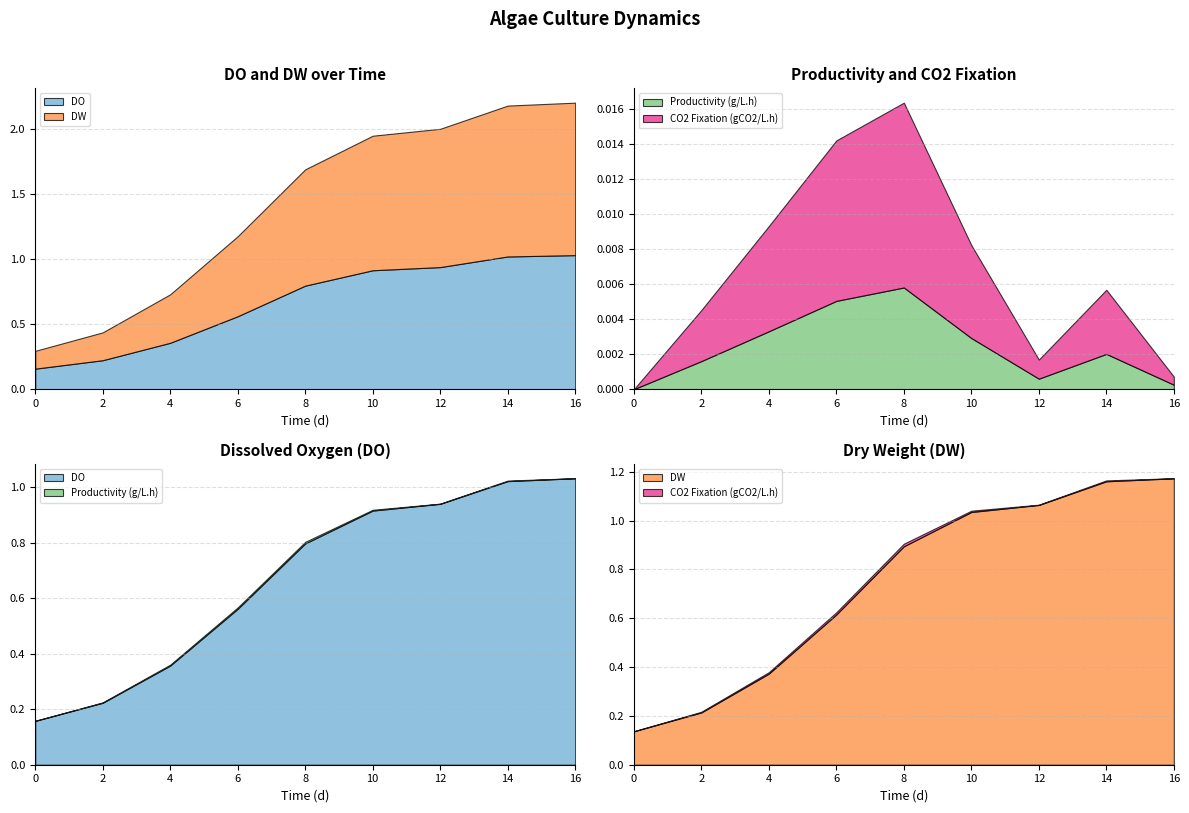

Reading left to right, list all the values displayed in this chart.

DO: 0.2	0.2	0.4	0.6	0.8	0.9	0.9	1.0	1.0
DW: 0.1	0.2	0.4	0.6	0.9	1.0	1.1	1.2	1.2
Productivity (g/L.h): 0.0	0.0	0.0	0.0	0.0	0.0	0.0	0.0	0.0
CO2 Fixation (gCO2/L.h): 0.0	0.0	0.0	0.0	0.0	0.0	0.0	0.0	0.0